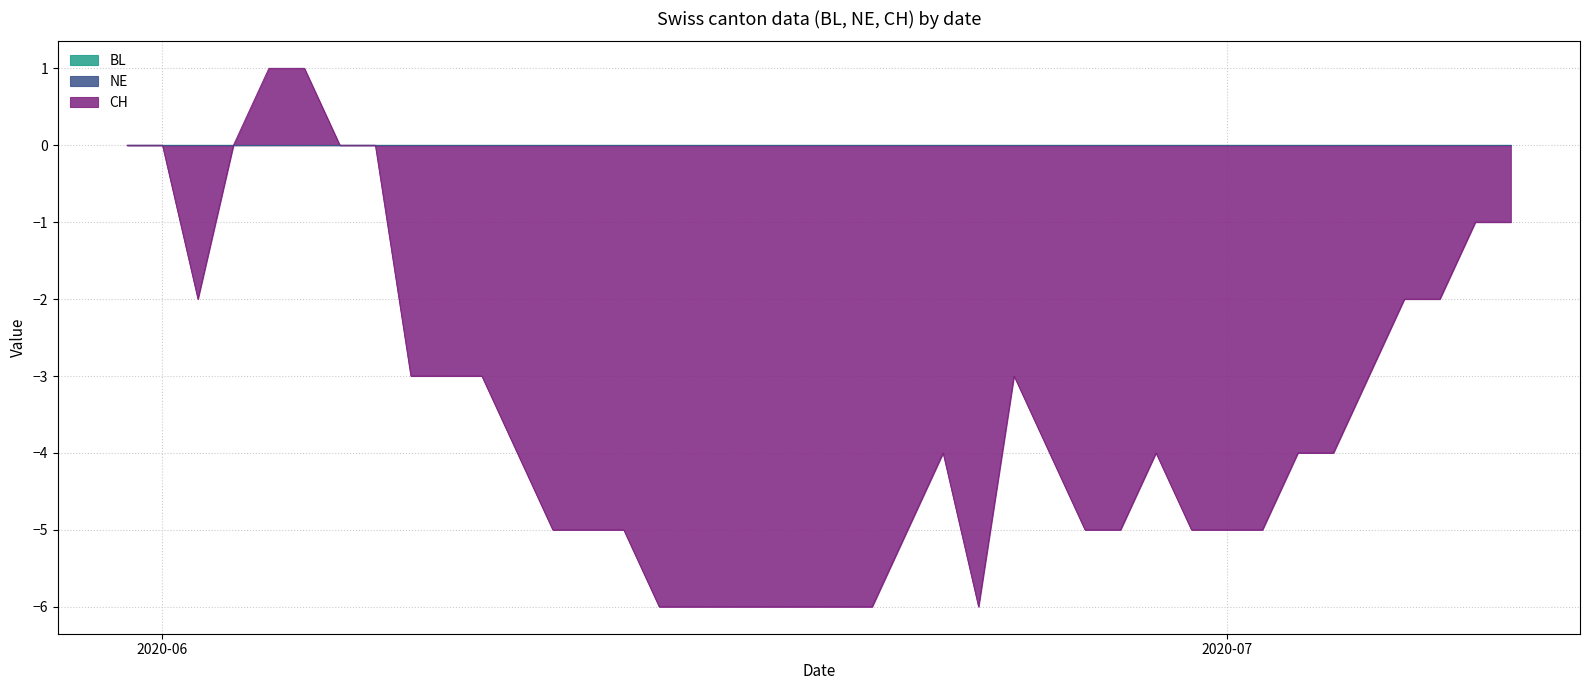

What is the label of the 17th point from the right?

2020-06-23